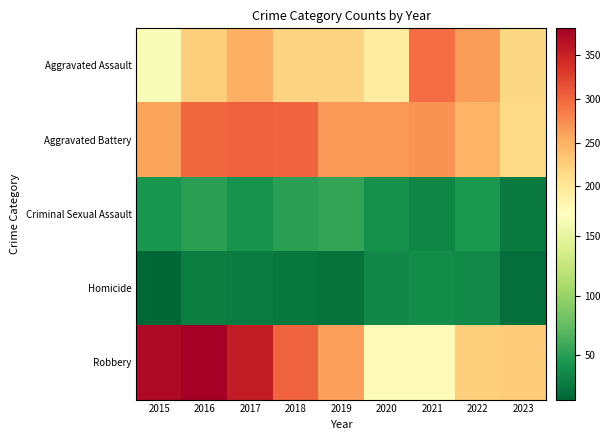

Reading left to right, extract all data points from this chart.

Aggravated Assault: 2015=164	2016=225	2017=251	2018=220	2019=220	2020=192	2021=295	2022=264	2023=218
Aggravated Battery: 2015=259	2016=298	2017=303	2018=302	2019=267	2020=268	2021=270	2022=248	2023=216
Criminal Sexual Assault: 2015=43	2016=51	2017=41	2018=51	2019=55	2020=40	2021=33	2022=45	2023=26
Homicide: 2015=13	2016=28	2017=27	2018=23	2019=21	2020=34	2021=38	2022=36	2023=19
Robbery: 2015=372	2016=381	2017=356	2018=302	2019=263	2020=174	2021=175	2022=226	2023=227